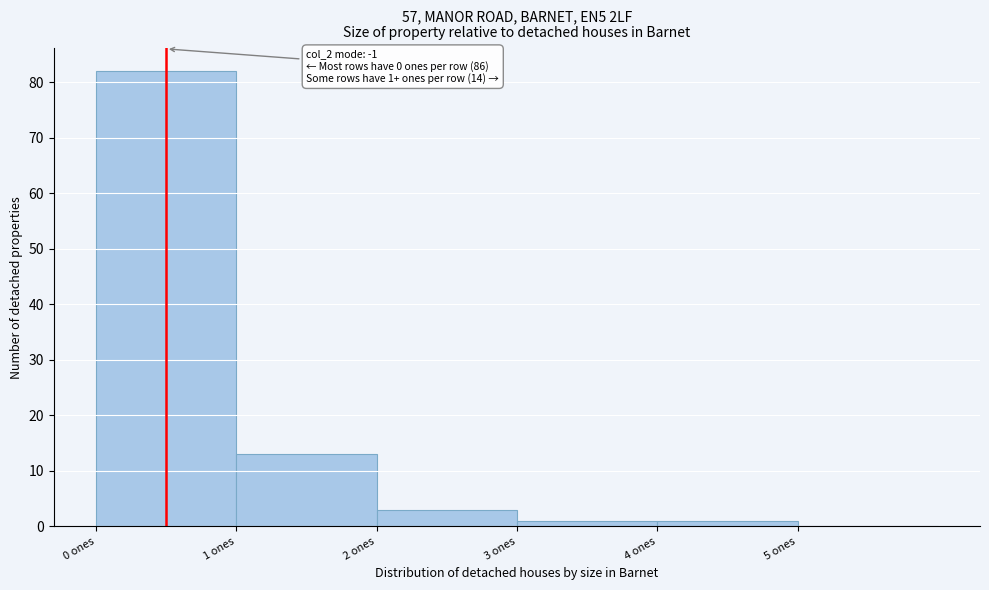

Which range on the x-axis has the tallest bar?

0 to 1